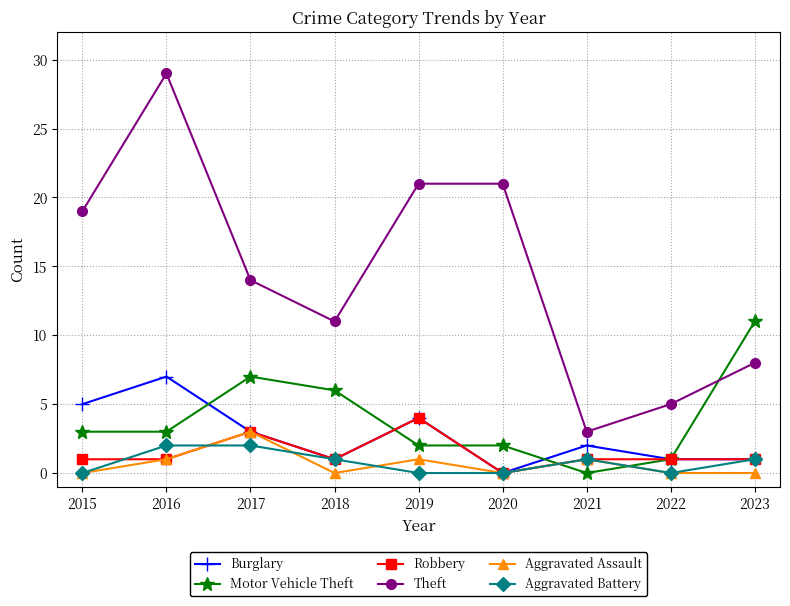

True or false: Theft and Robbery cross at least once.

False